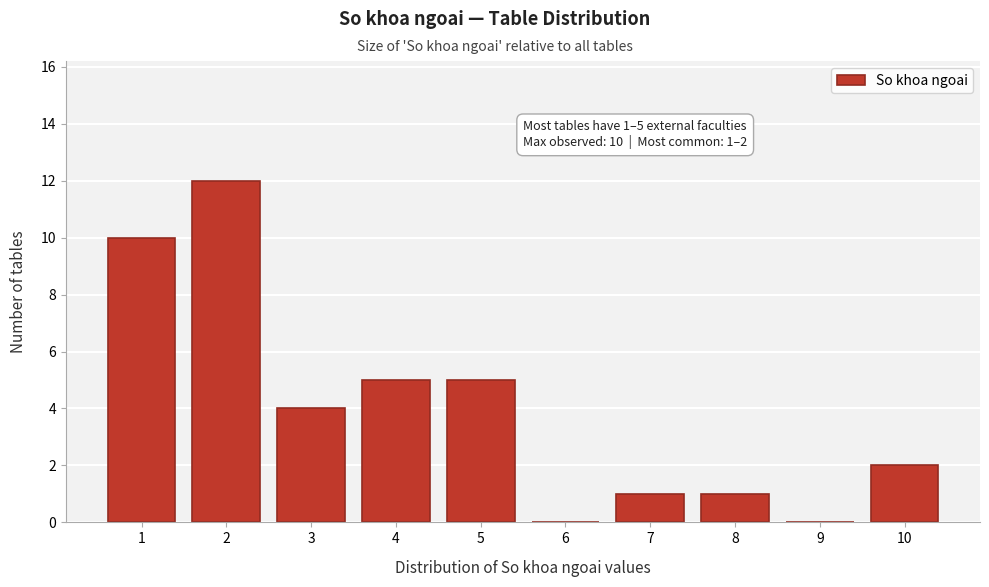

Reading left to right, transcribe all the data shown in this chart.

1=10	2=12	3=4	4=5	5=5	6=0	7=1	8=1	9=0	10=2